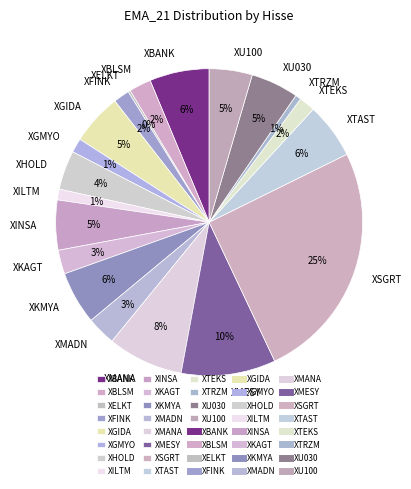

Does any single category account for the majority?

No